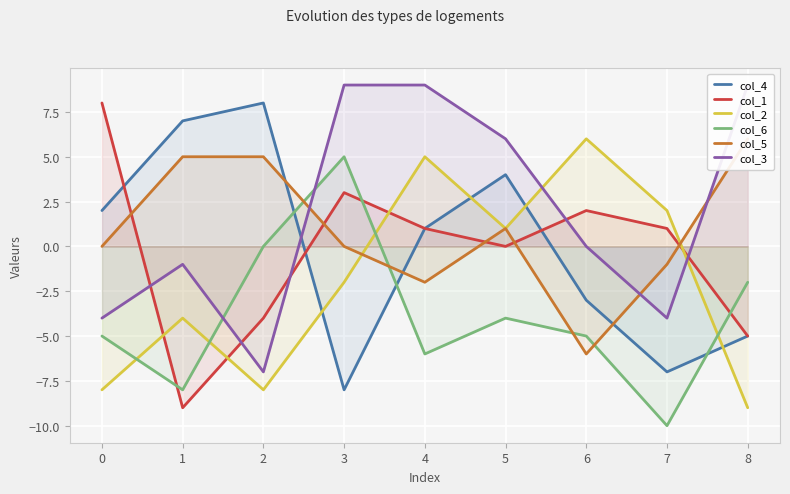

Is it true that col_1 equals 1 at 6?

False